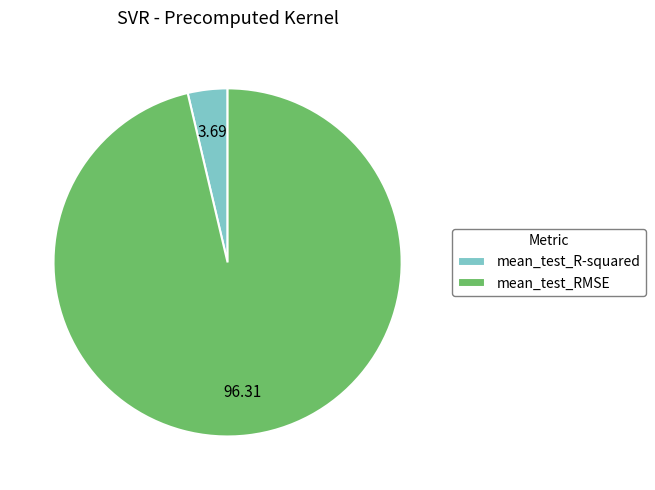

How many segments does this pie chart have?

2